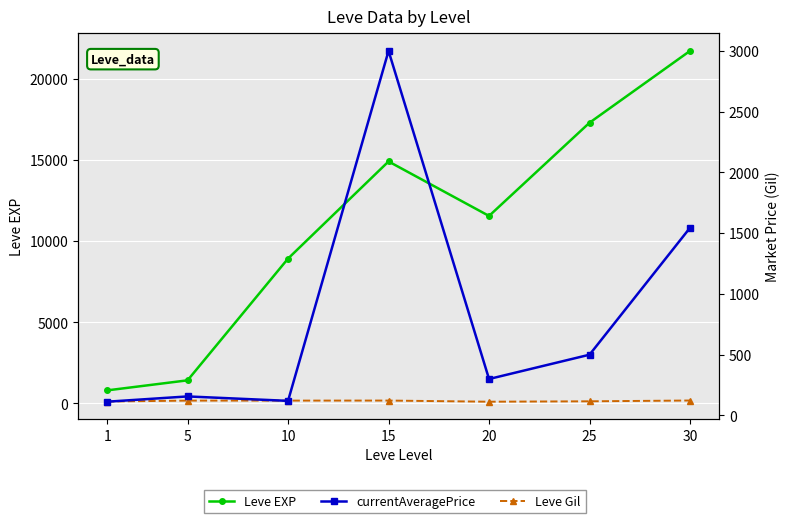

What is the total value across all series at 20?

11961.0